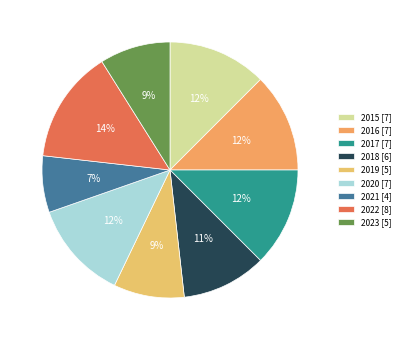

What is the ratio of the value at 2018 to the value at 2023?

1.2